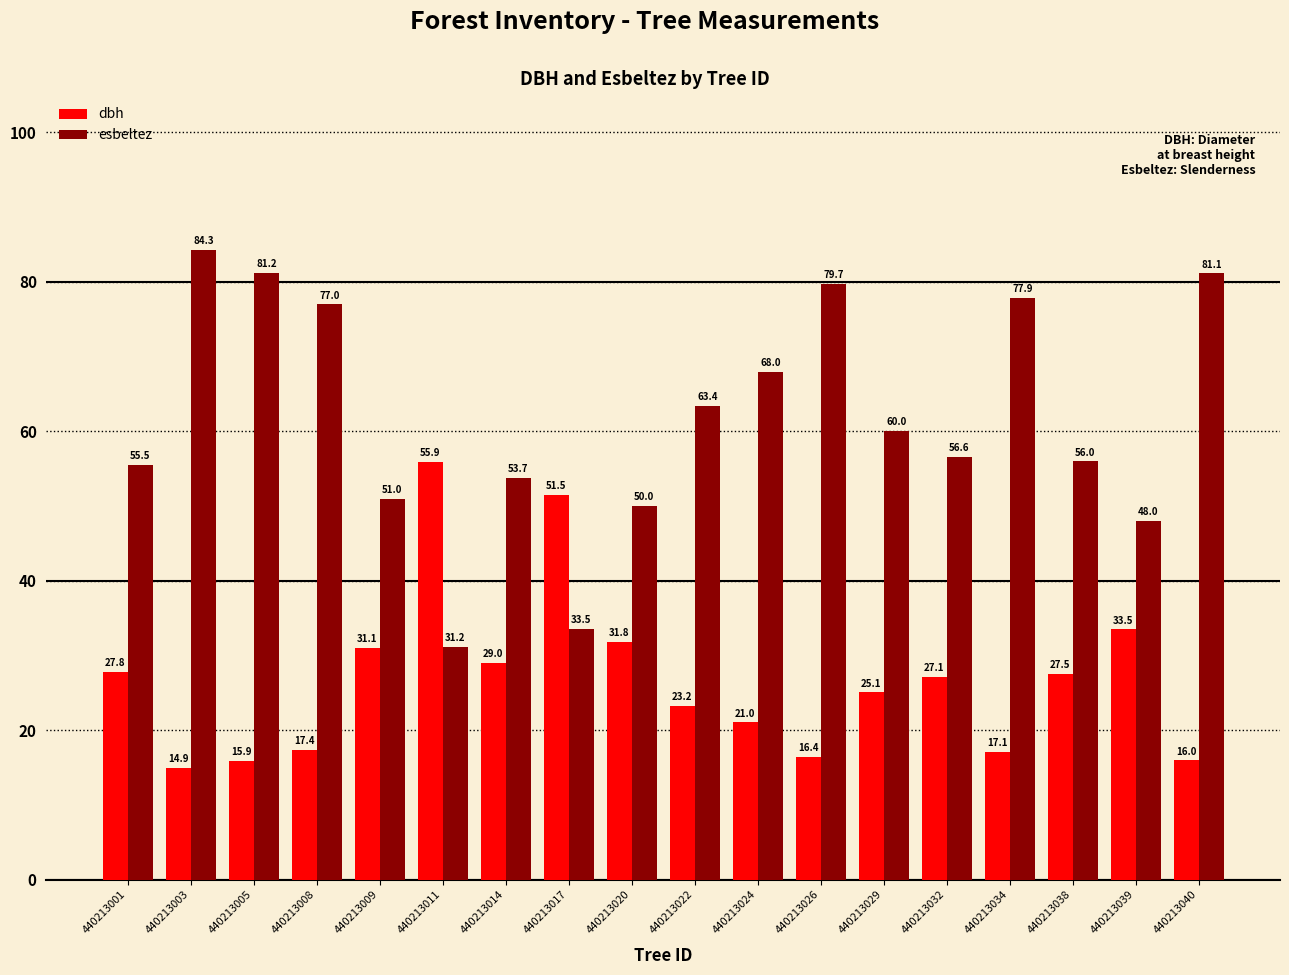

At which label is dbh closest to 35?

440213039